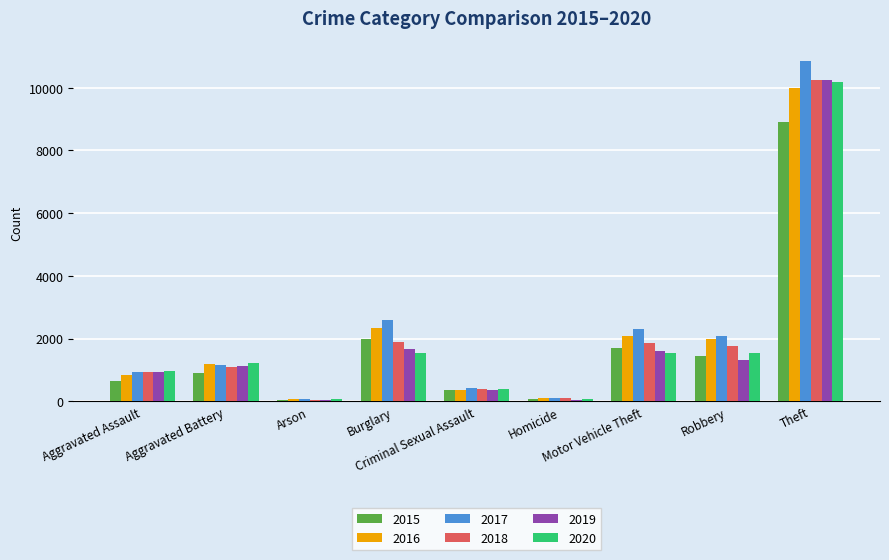

Which series has the largest total across all categories?

2017